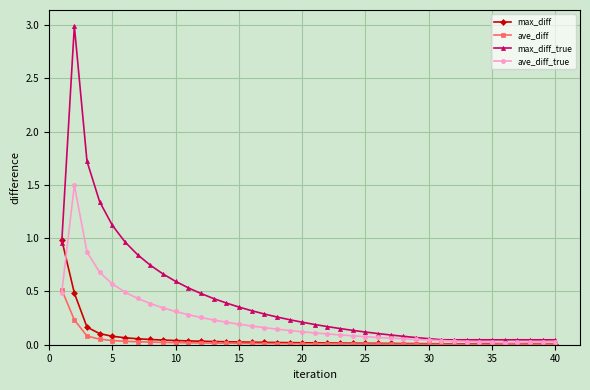

Which series has the largest total across all categories?

max_diff_true